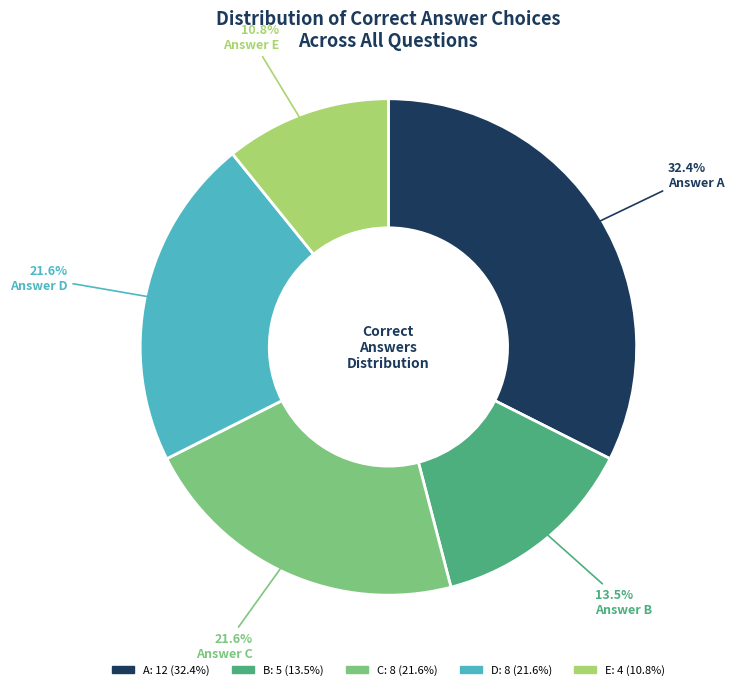

Which slice is the smallest?

E